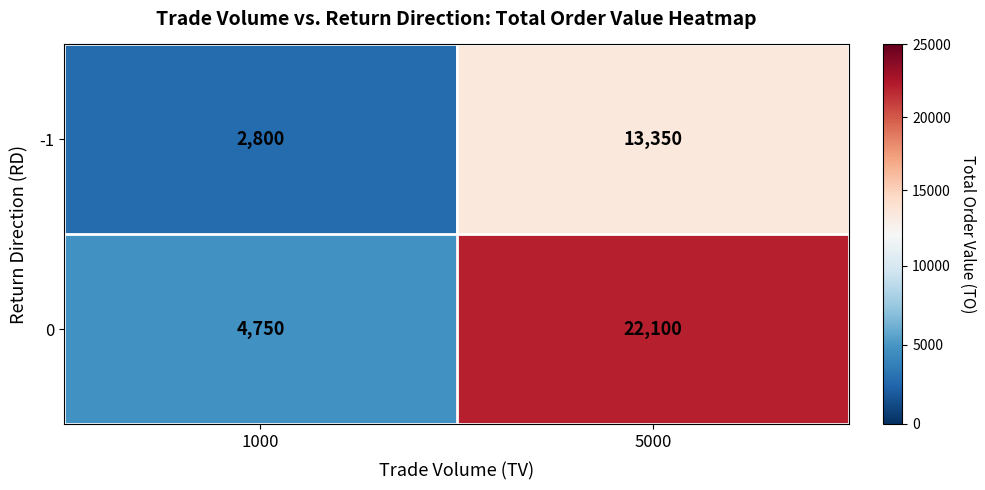

What is the sum of the 0 values at 1000 and 5000?

26850